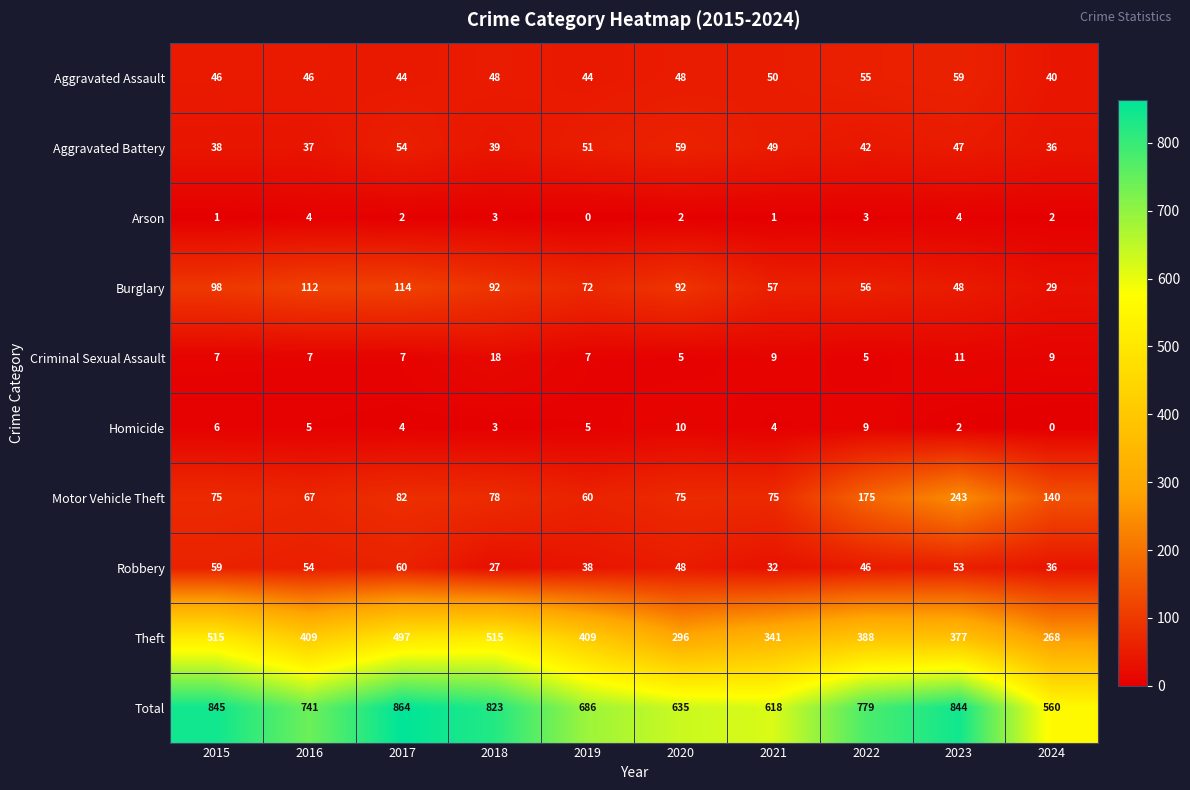

At which category does the chart reach its peak across all series?

2017